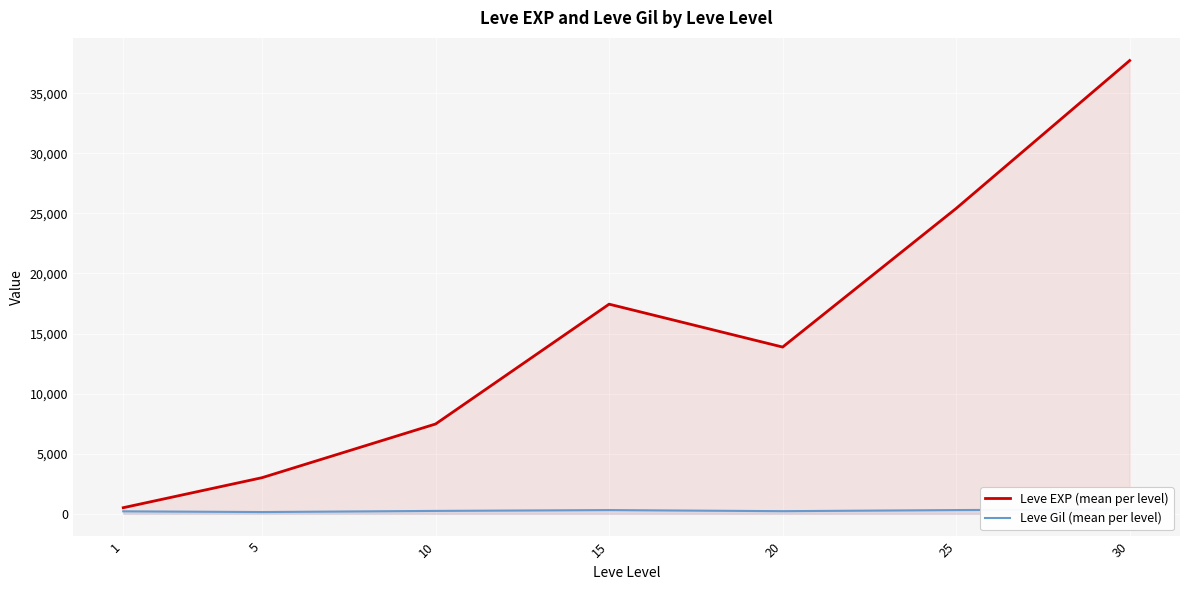

What is the sum of all Leve EXP (mean per level) values?

105440.2